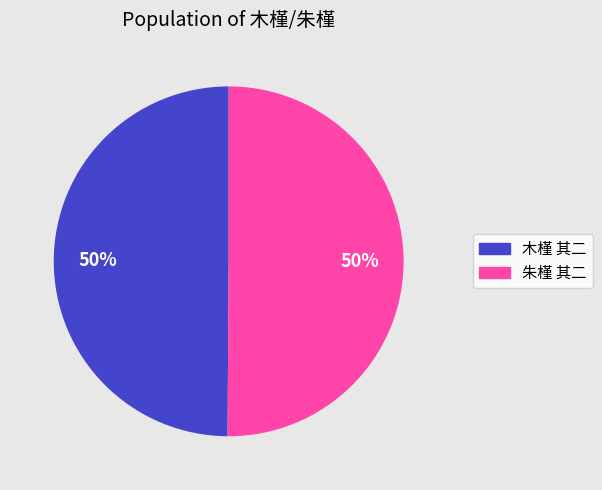

What is the ratio of the value at 朱槿 其二 to the value at 木槿 其二?

1.0